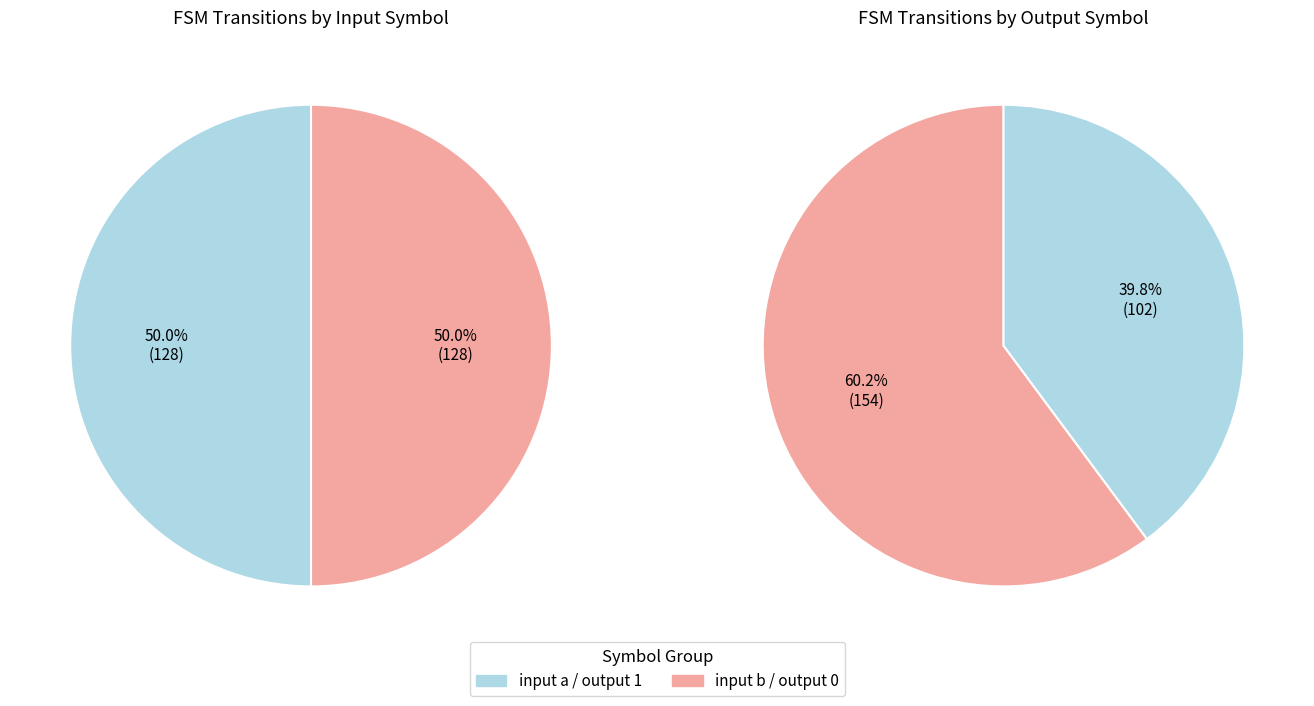

Which slice represents more than half of the pie?

output 0